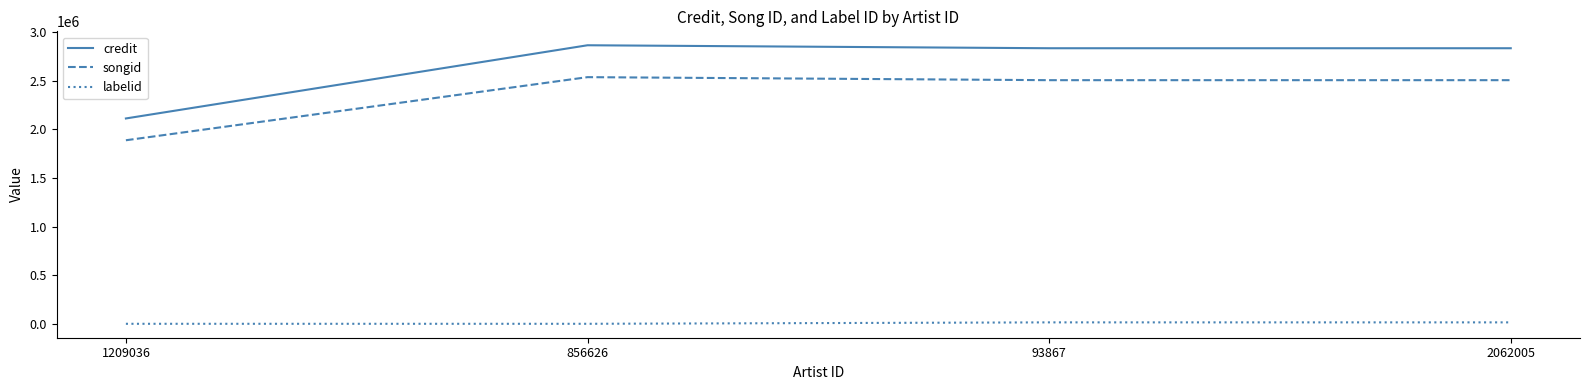

How many series are shown in this chart?

3